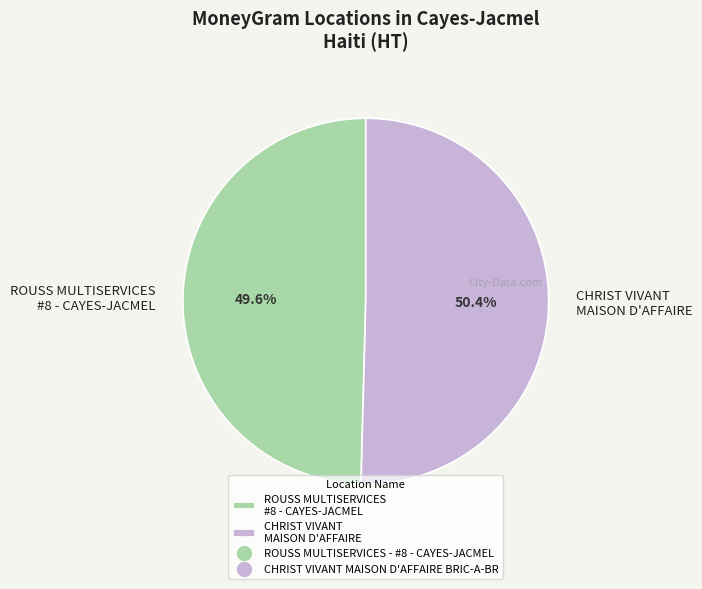

Which has a higher value, CHRIST VIVANT MAISON D'AFFAIRE or ROUSS MULTISERVICES #8 - CAYES-JACMEL?

CHRIST VIVANT MAISON D'AFFAIRE